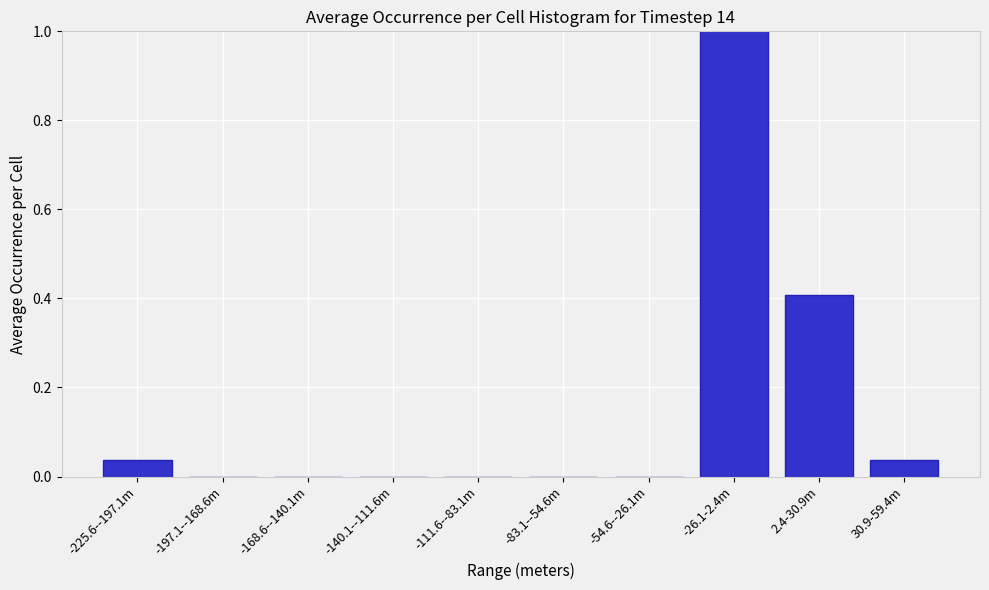

Which has a higher value, -168.6--140.1m or 2.4-30.9m?

2.4-30.9m